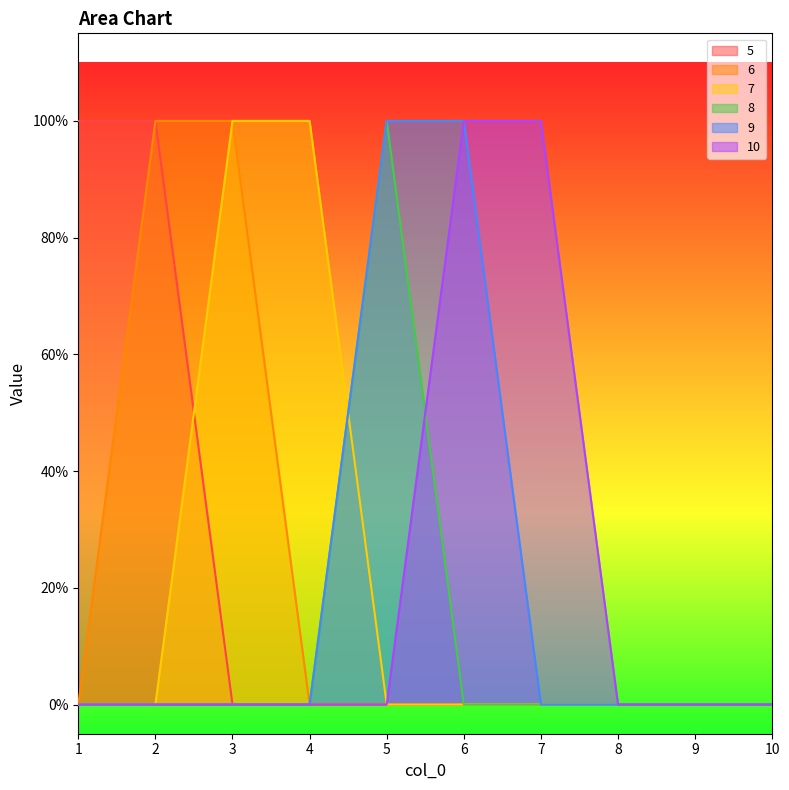

Reading right to left, list all the values displayed in this chart.

5: 10=0	9=0	8=0	7=0	6=0	5=0	4=0	3=0	2=1	1=1
6: 10=0	9=0	8=0	7=0	6=0	5=0	4=0	3=1	2=1	1=0
7: 10=0	9=0	8=0	7=0	6=0	5=0	4=1	3=1	2=0	1=0
8: 10=0	9=0	8=0	7=0	6=0	5=1	4=0	3=0	2=0	1=0
9: 10=0	9=0	8=0	7=0	6=1	5=1	4=0	3=0	2=0	1=0
10: 10=0	9=0	8=0	7=1	6=1	5=0	4=0	3=0	2=0	1=0